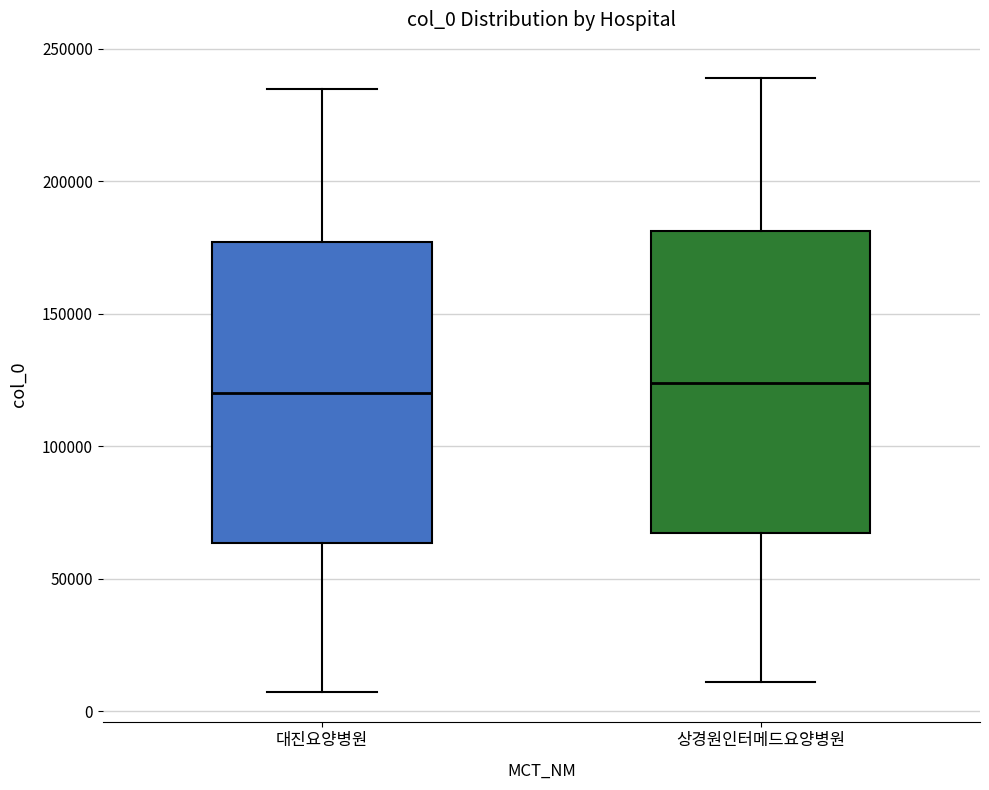

Reading left to right, read every box against the y-axis: the position of its median line, the range the box covers, and the ends of its whiskers. The values are not printed on the chart, so give them approximately, as read against the axis.

대진요양병원: median 120000, box 65000 to 175000, whiskers 5000 to 235000
상경원인터메드요양병원: median 125000, box 65000 to 180000, whiskers 10000 to 240000